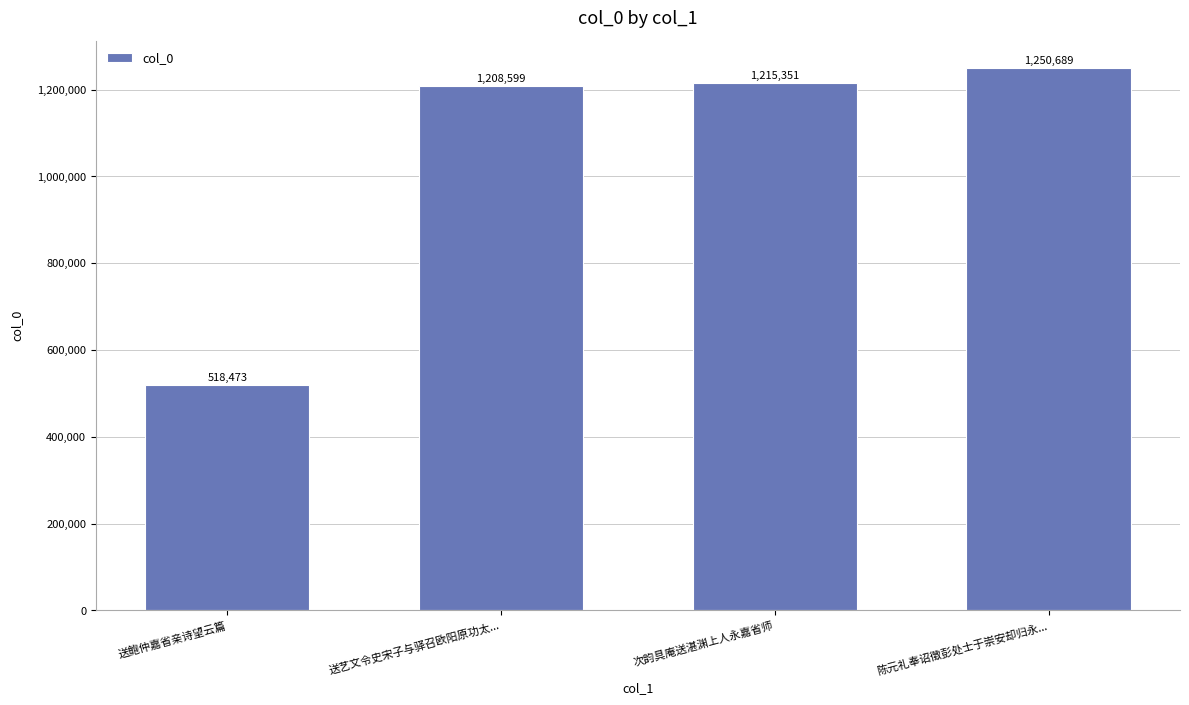

What is the average value?

1048278